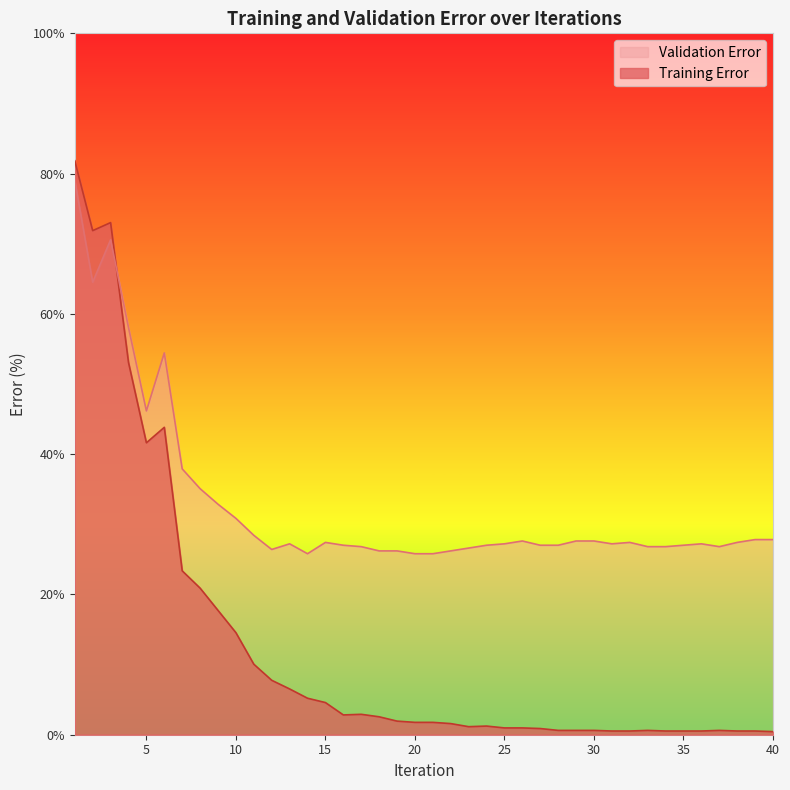

After their last crossing, which series has the higher values: Validation Error or Training Error?

Validation Error